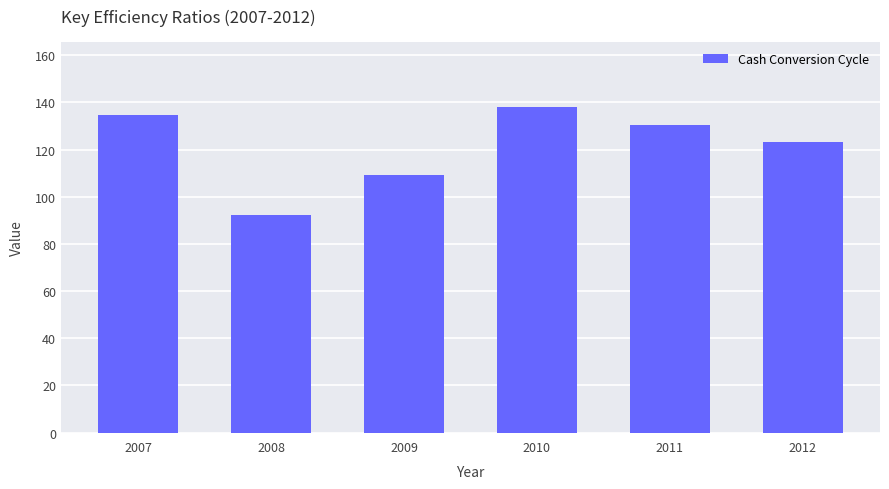

Rank the categories by value from lowest to highest.

2008, 2009, 2012, 2011, 2007, 2010